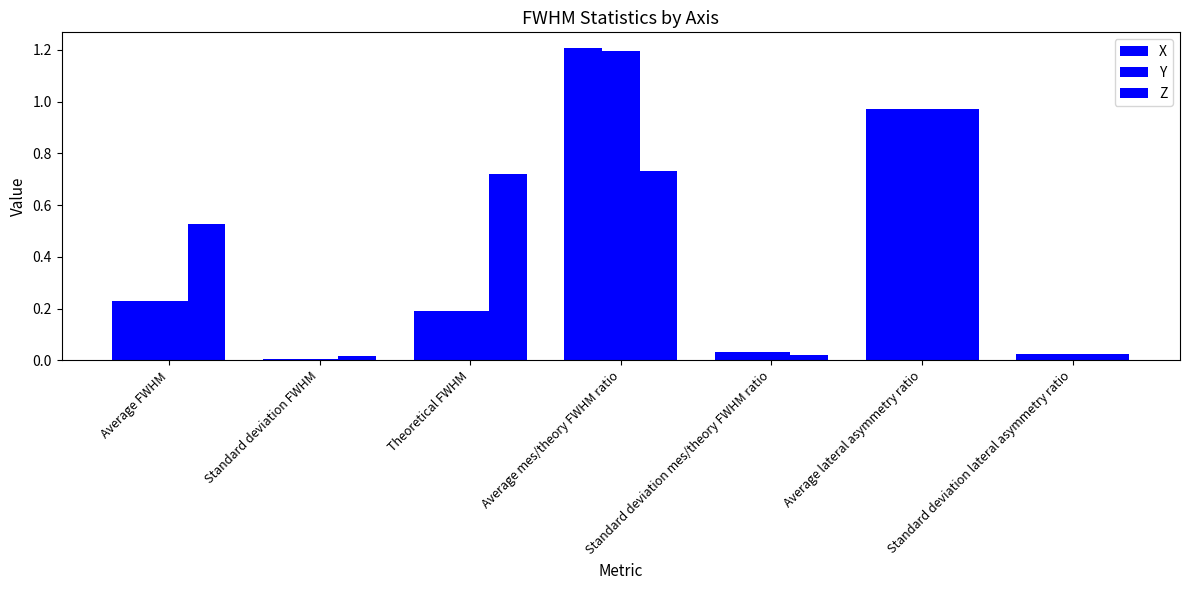

What is the label of the 7th bar from the right?

Average FWHM